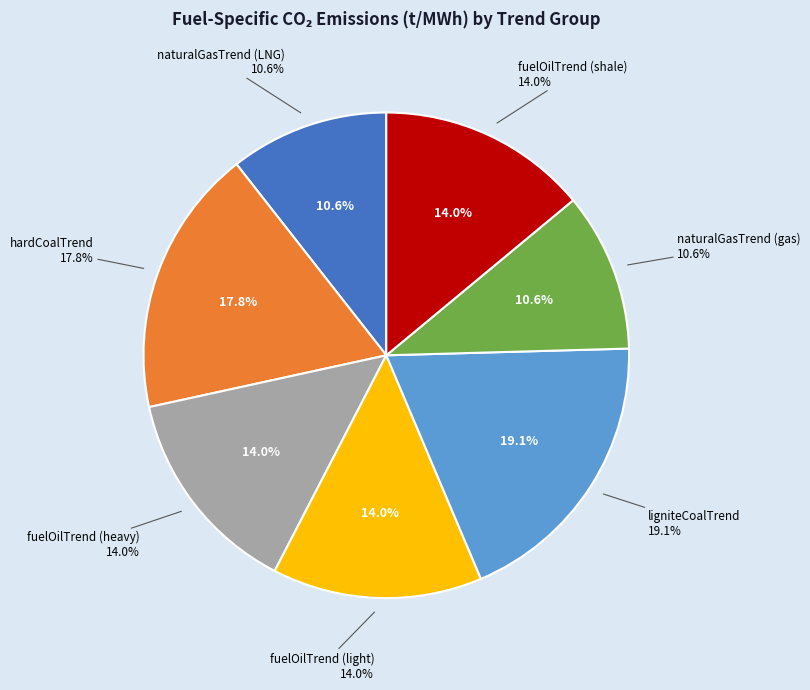

Which category has the smallest portion of the pie?

naturalGasTrend (LNG)